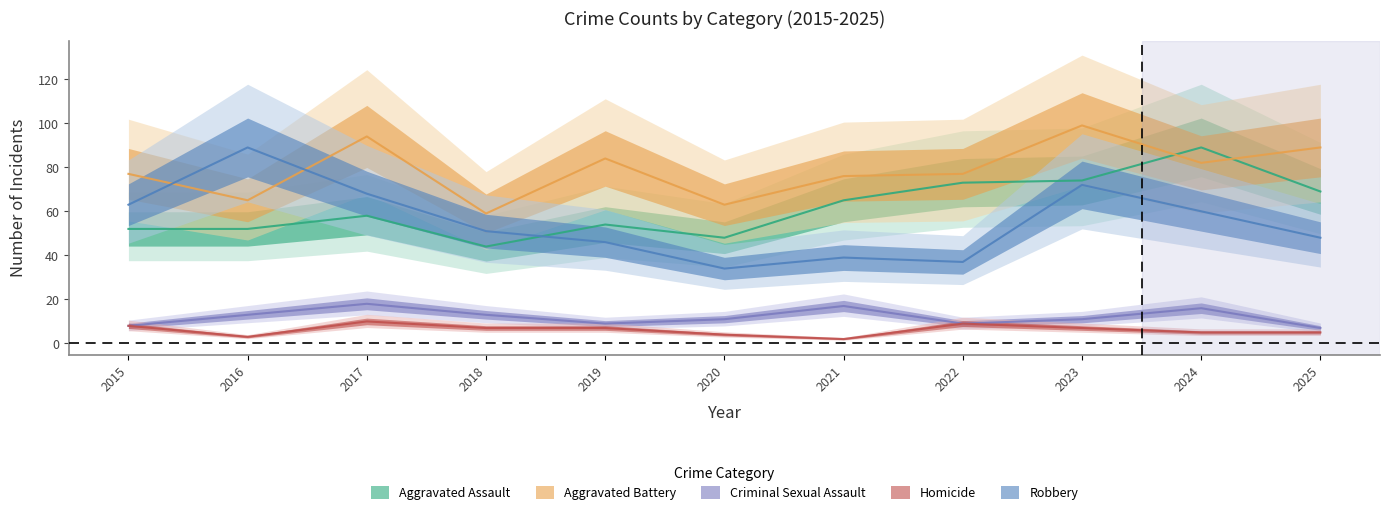

Which category has the highest value in the Criminal Sexual Assault series?

2017